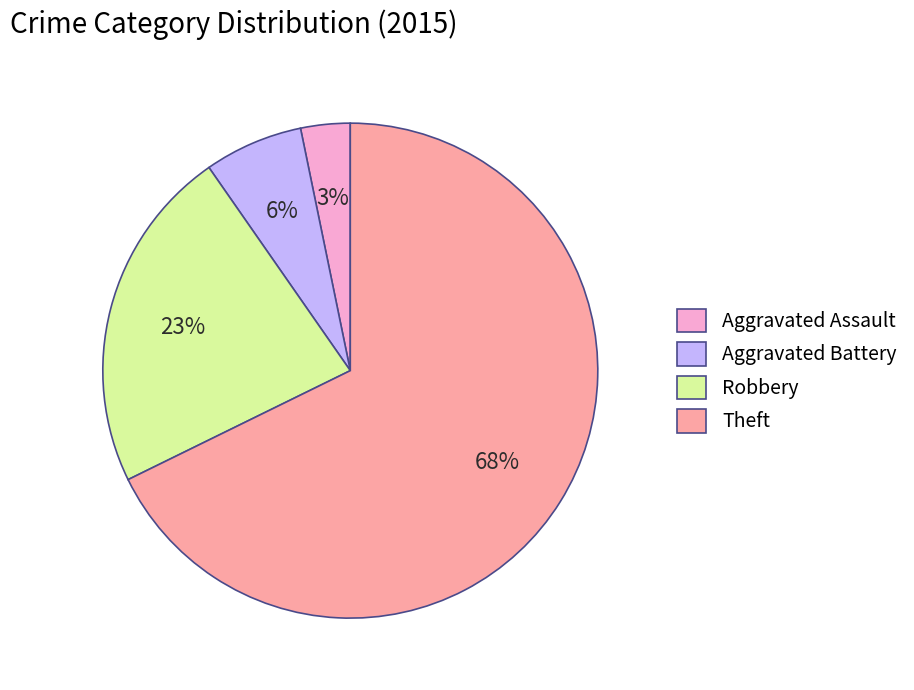

Is there a majority slice in this chart?

Yes